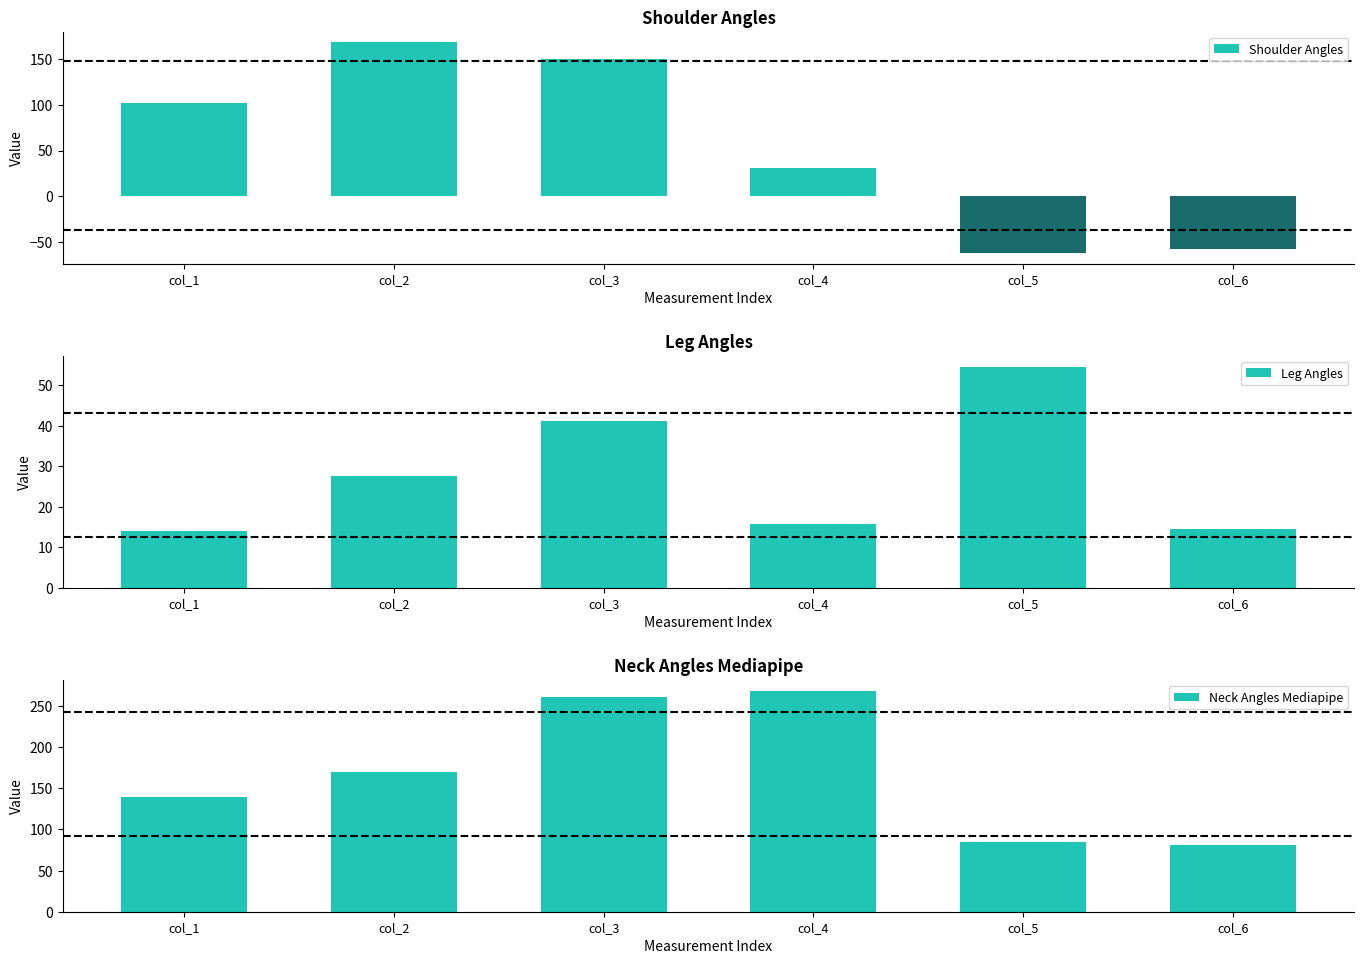

What value does the Shoulder Angles series have at col_5?

-62.5